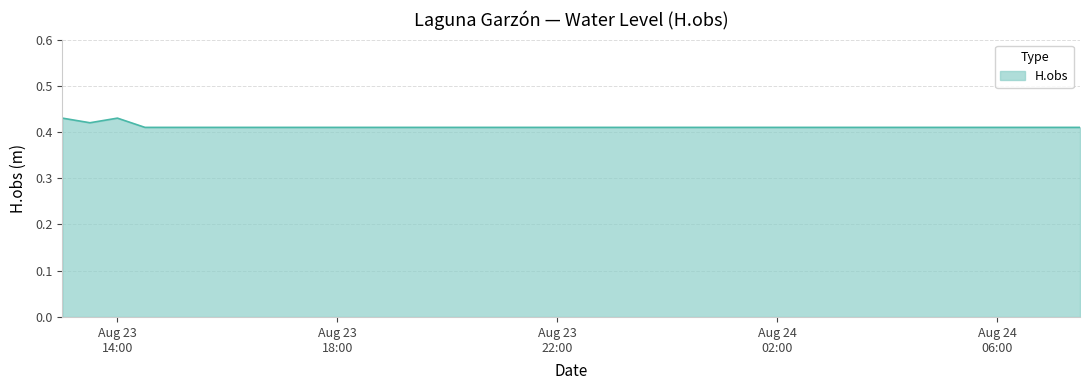

At which category does the data reach its first local valley?

2022-08-23 13:30:00